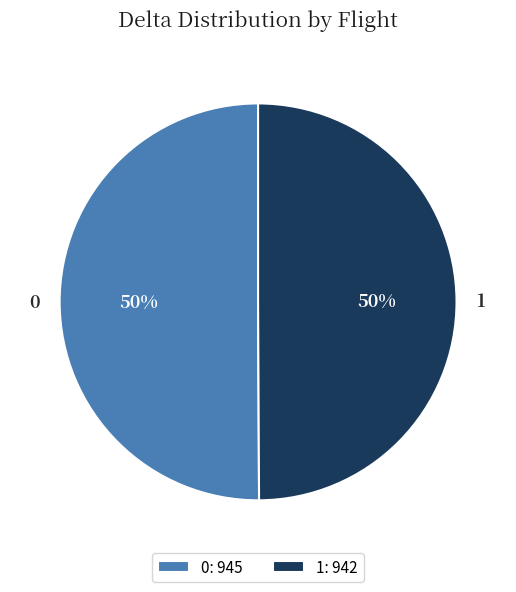

True or false: 0 accounts for 41% of the total.

False